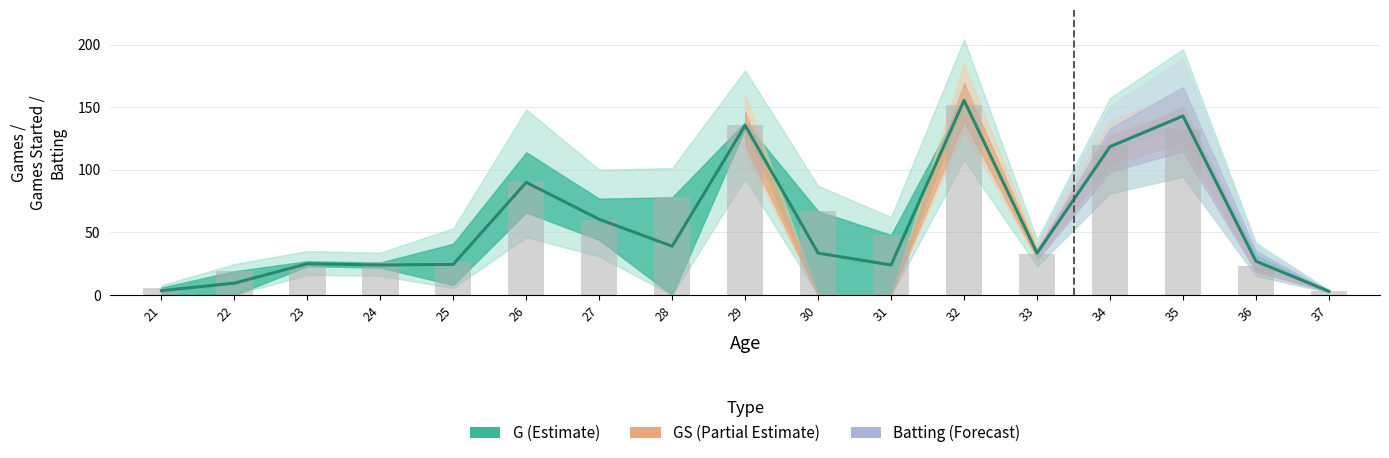

Is it true that the value at 34 is 169?

False